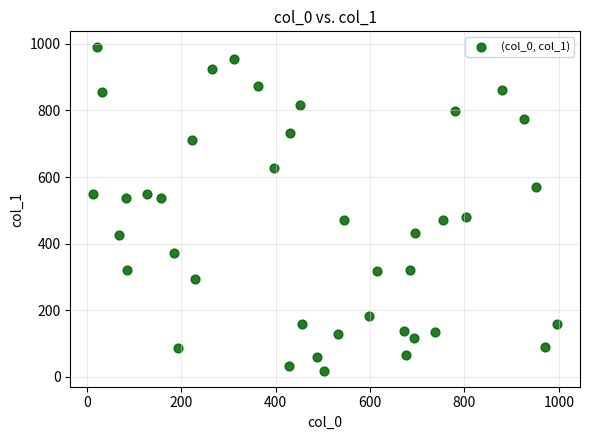

What is the range of X values (max minus min)?

982.2